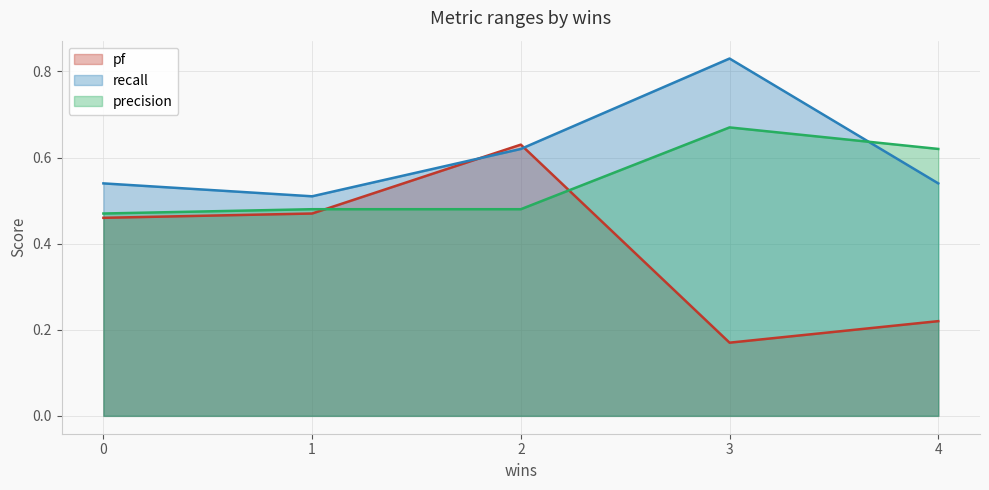

List the labels in order of pf value, smallest first.

3, 4, 0, 1, 2